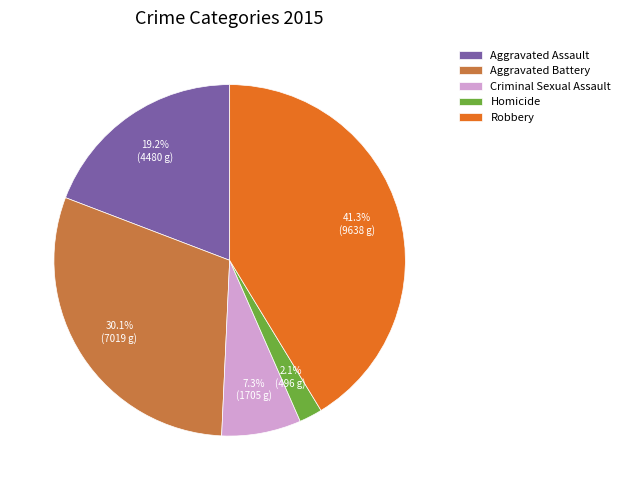

The Robbery slice represents 47% of the pie. True or false?

False